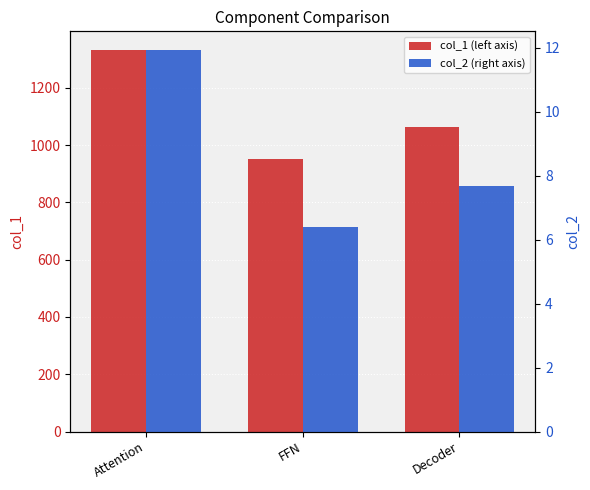

What are all the series names shown in the legend?

col_1, col_2